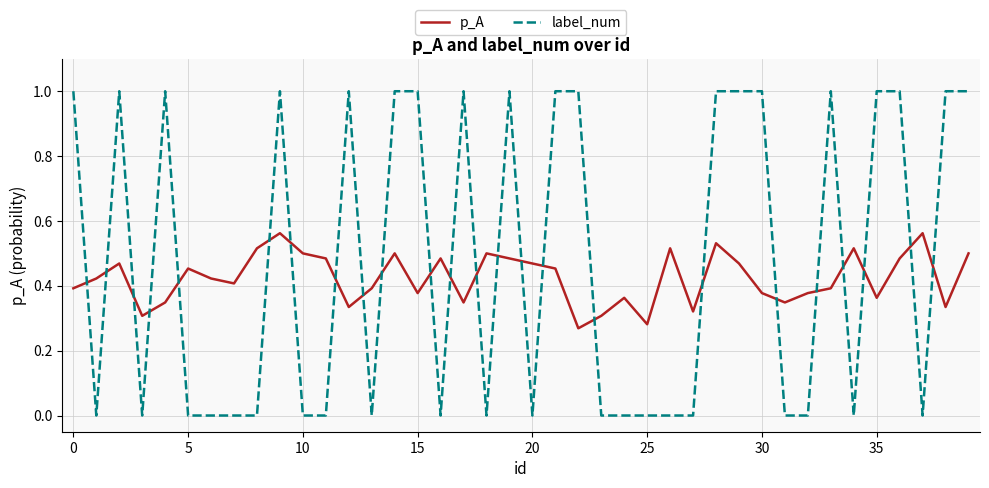

Which series has the largest total across all categories?

label_num